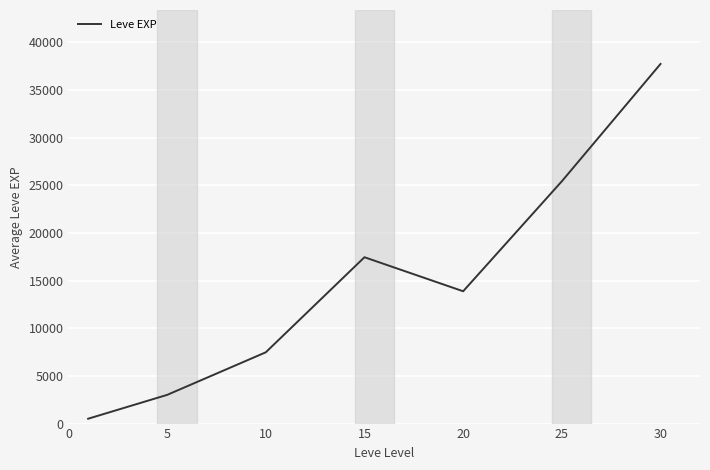

What is the difference between the maximum and minimum values?

37204.8